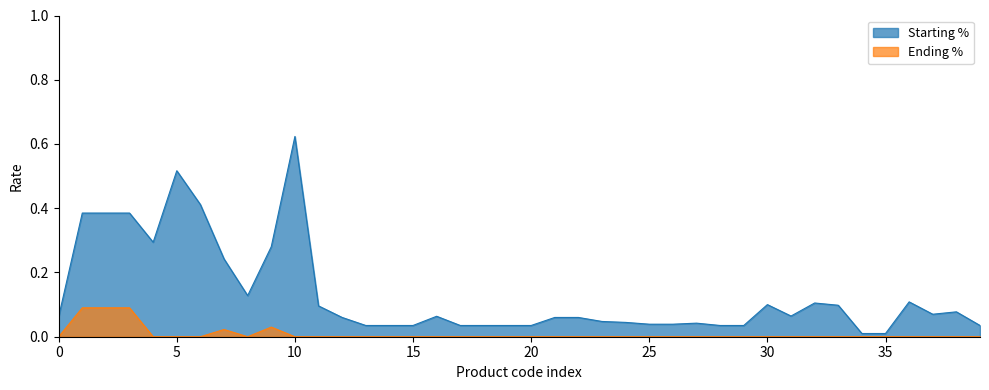

Which series has the widest spread of values?

Starting %